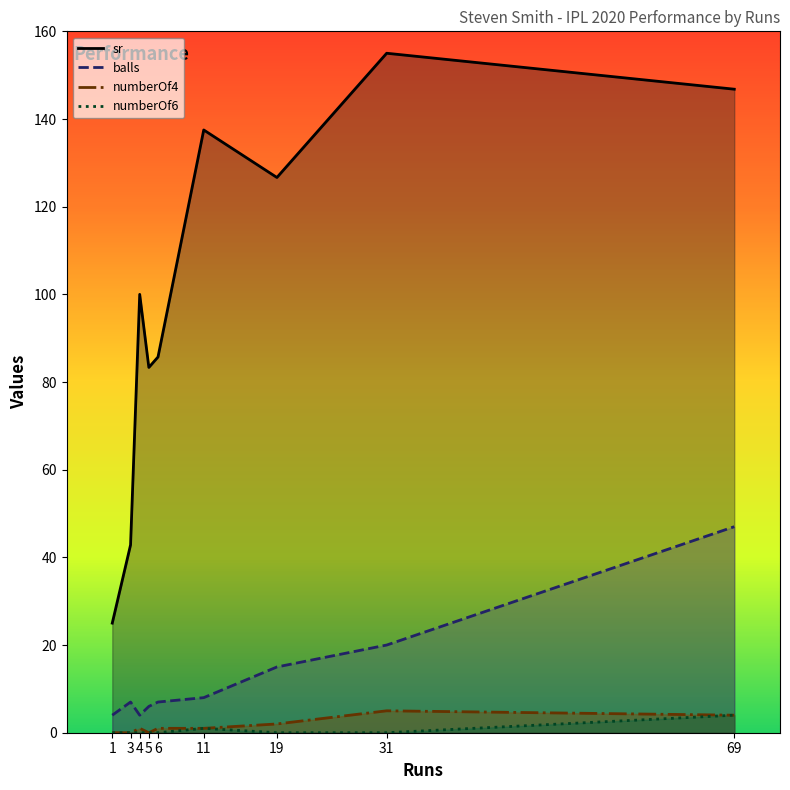

At 69, list the series in order from largest to smallest.

sr, balls, numberOf4, numberOf6